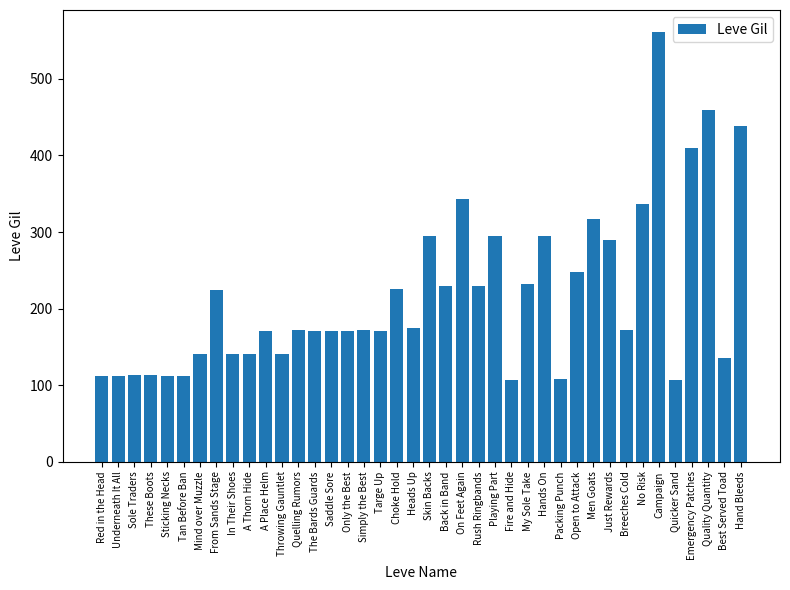

Which label corresponds to the largest value in the chart?

Campaign